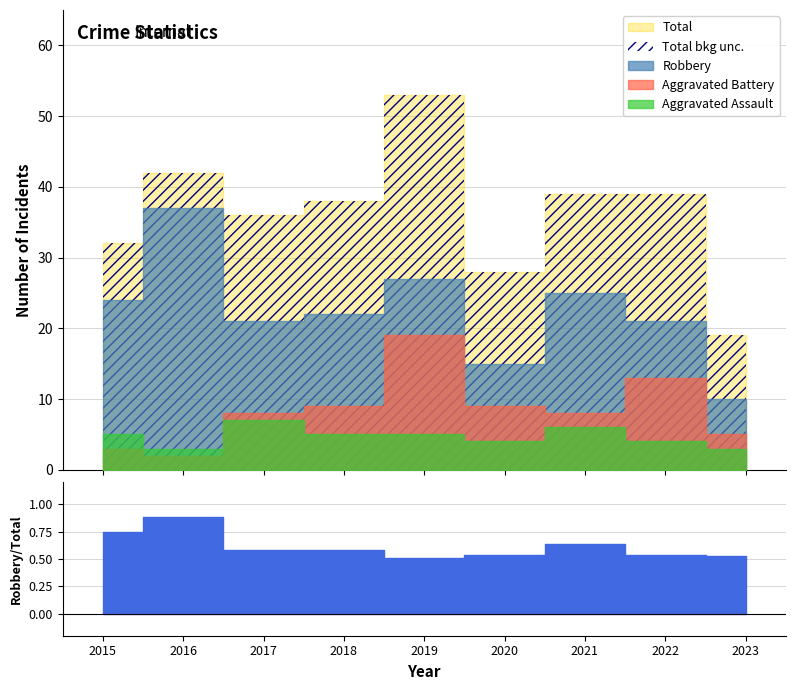

In Robbery, how many points are higher than both neighbors (excluding endpoints)?

3